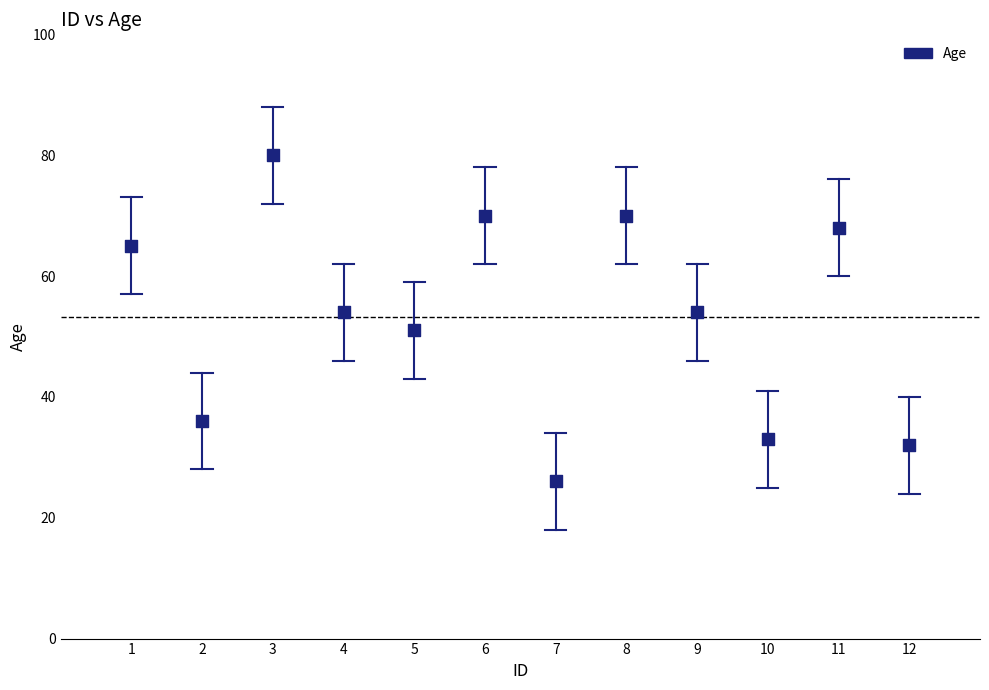

What is the average X value?

6